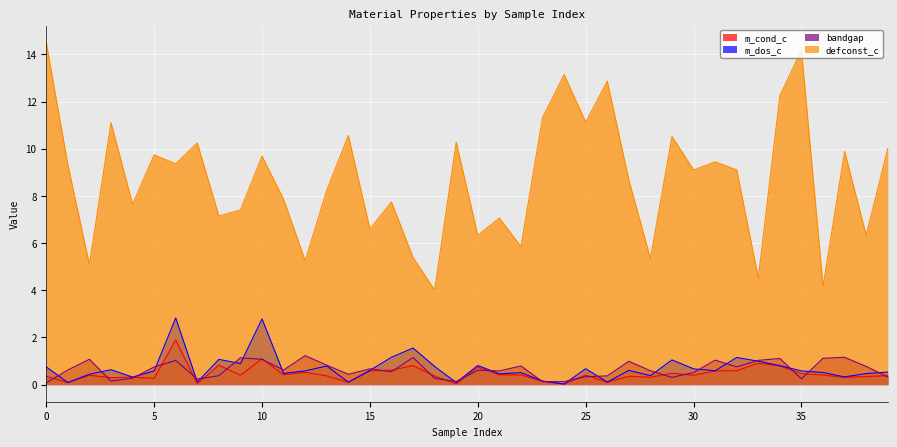

What is the sum of the m_cond_c values at 19 and 7?

0.1